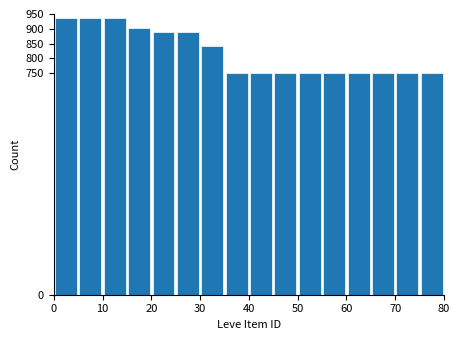

Reading left to right, transcribe this chart: for each bar, give the range it covers on the x-axis and its height. The values are not printed on the chart, so give them approximately, as read against the axis.

0 to 5: 935
5 to 10: 935
10 to 15: 935
15 to 20: 905
20 to 25: 890
25 to 30: 890
30 to 35: 845
35 to 40: 750
40 to 45: 750
45 to 50: 750
50 to 55: 750
55 to 60: 750
60 to 65: 750
65 to 70: 750
70 to 75: 750
75 to 80: 750